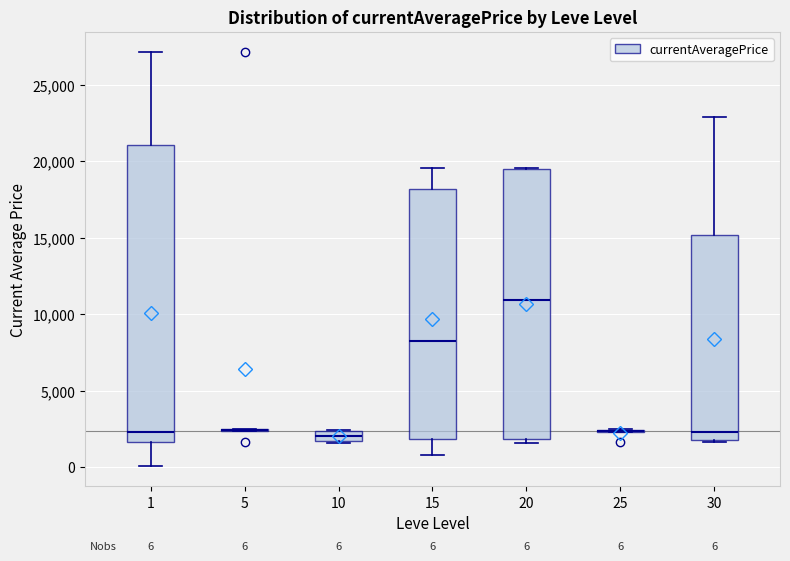

Comparing the boxes themselves (not the whiskers), which one is the tallest?

1